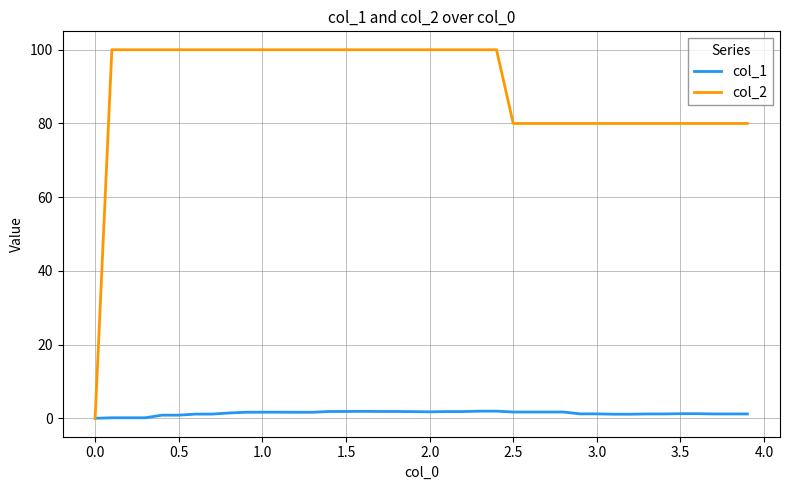

What is the greatest value displayed?

100.0